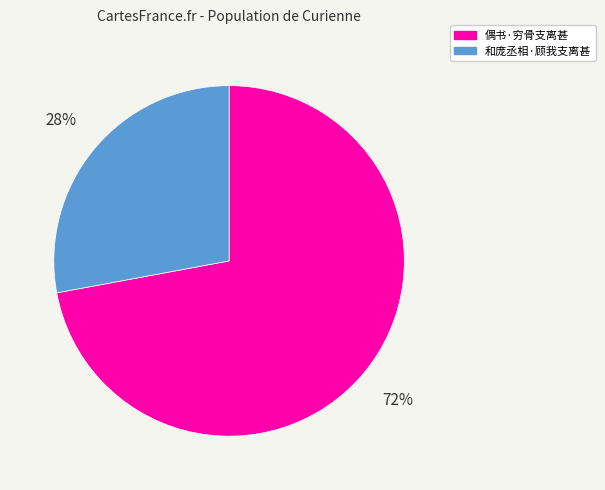

What is the ratio of the value at 和庞丞相·顾我支离甚 to the value at 偶书·穷骨支离甚?

0.4